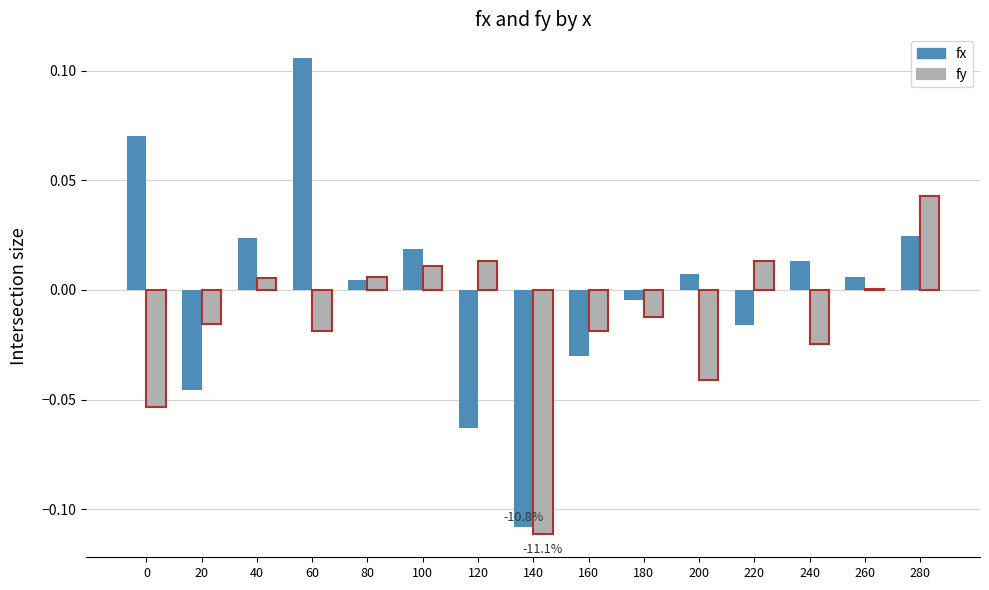

True or false: fx has a value of 0.0 at 240.

True